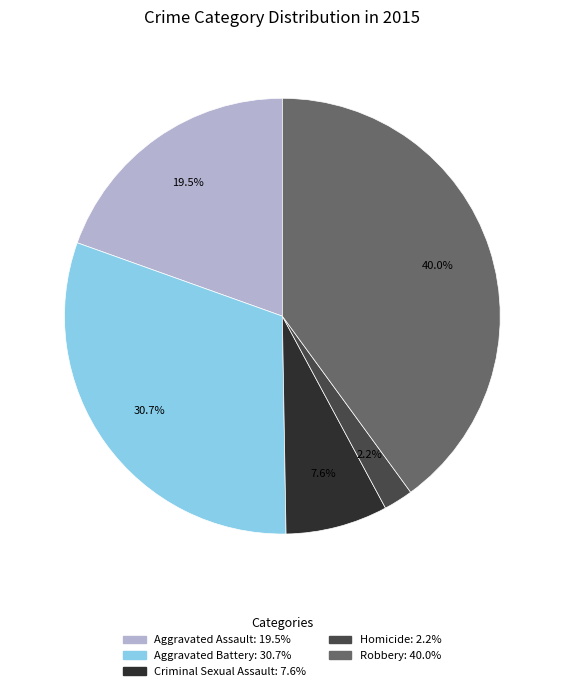

What is the smallest slice in the pie chart?

Homicide